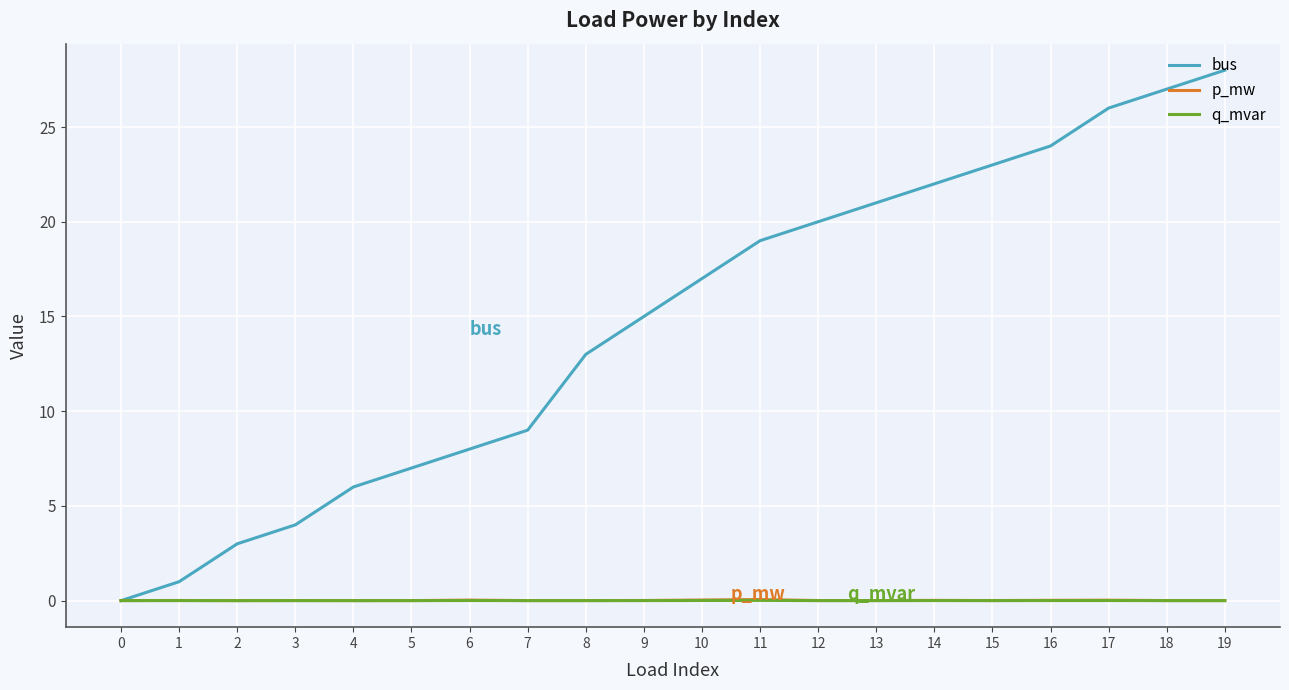

At which label does bus reach its peak?

19